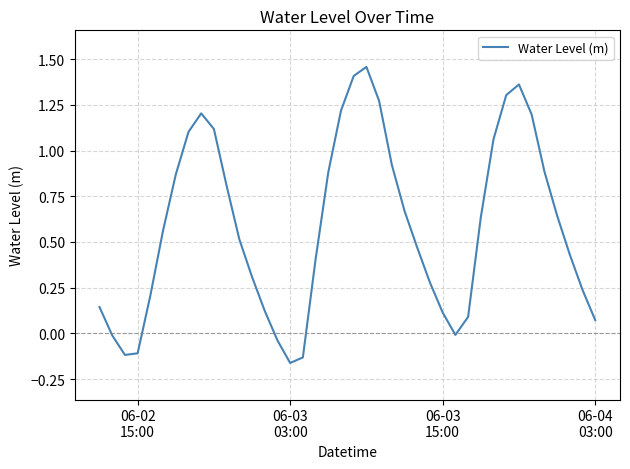

How many interior local peaks (higher than both neighbors) does the data have?

3